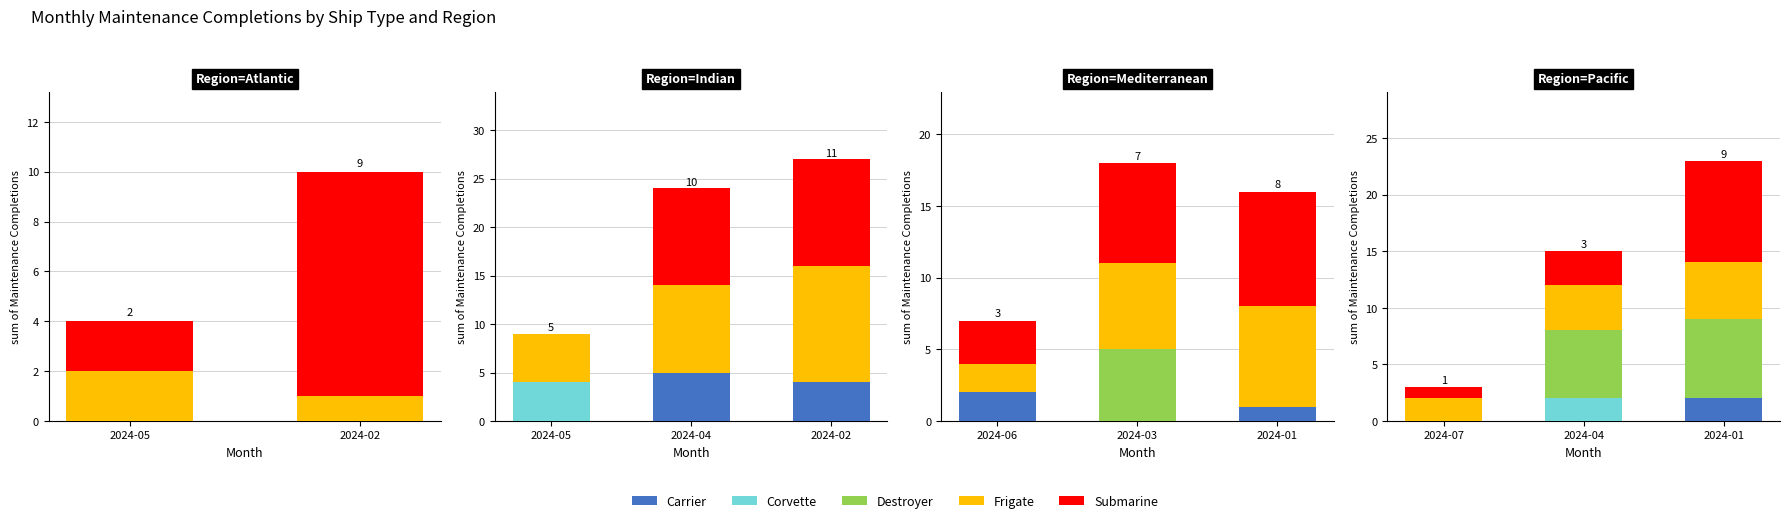

Count the number of categories in the chart.

3